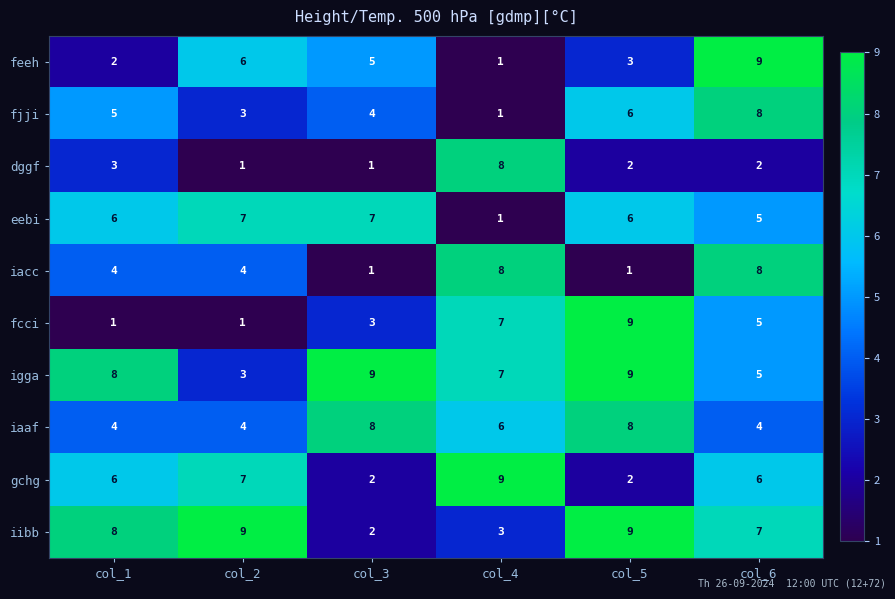

What is the greatest value displayed?

9